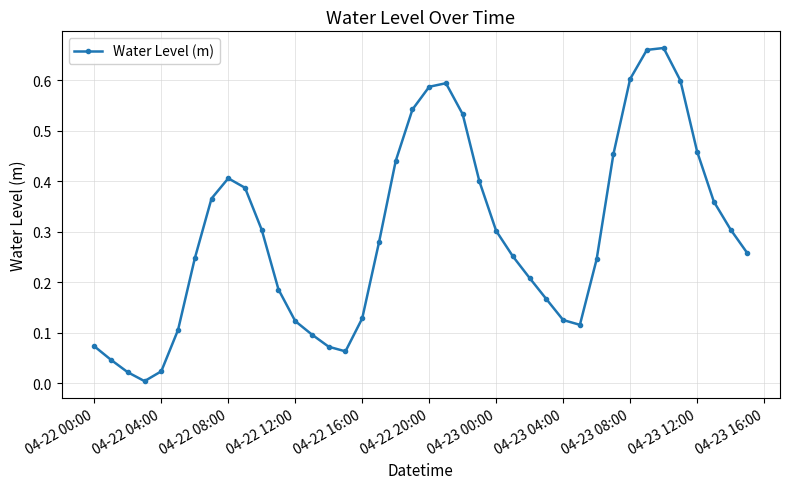

How many points are higher than both their immediate neighbors (excluding endpoints)?

3